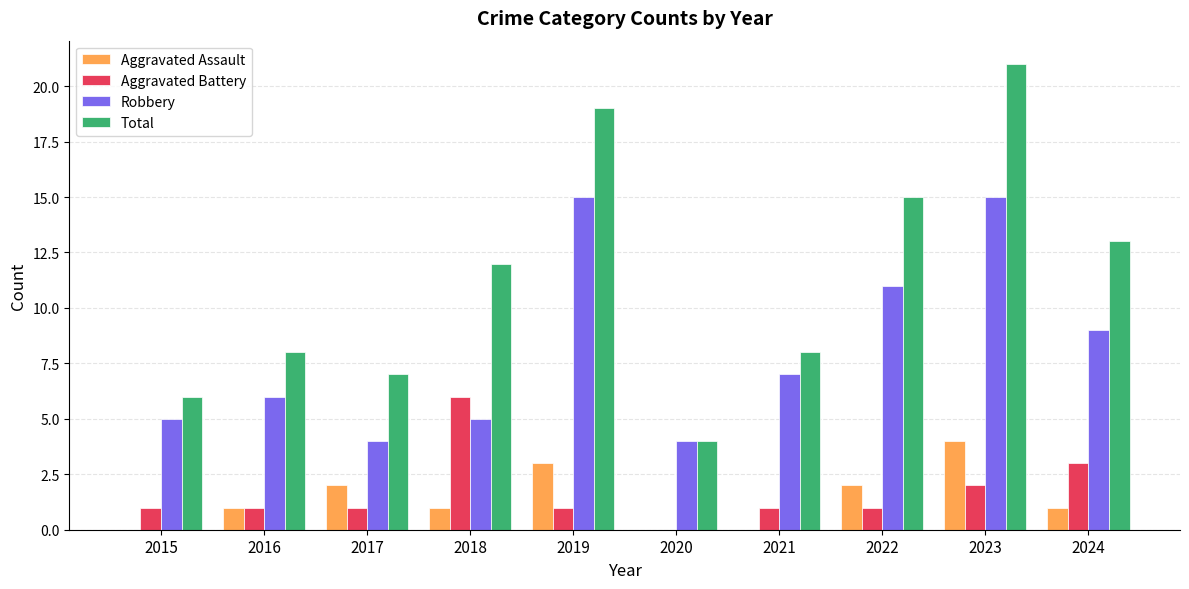

Reading left to right, what are all the values shown in this chart?

Aggravated Assault: 2015=0	2016=1	2017=2	2018=1	2019=3	2020=0	2021=0	2022=2	2023=4	2024=1
Aggravated Battery: 2015=1	2016=1	2017=1	2018=6	2019=1	2020=0	2021=1	2022=1	2023=2	2024=3
Robbery: 2015=5	2016=6	2017=4	2018=5	2019=15	2020=4	2021=7	2022=11	2023=15	2024=9
Total: 2015=6	2016=8	2017=7	2018=12	2019=19	2020=4	2021=8	2022=15	2023=21	2024=13